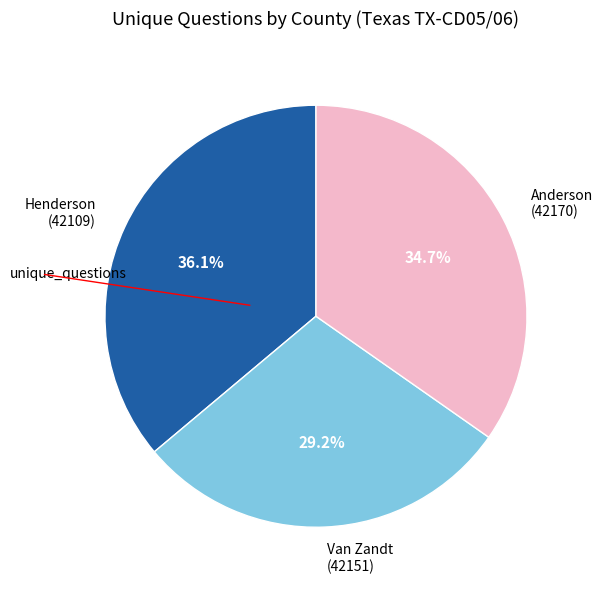

To the nearest percent, what is the difference between the largest and smallest slice percentages?

7%